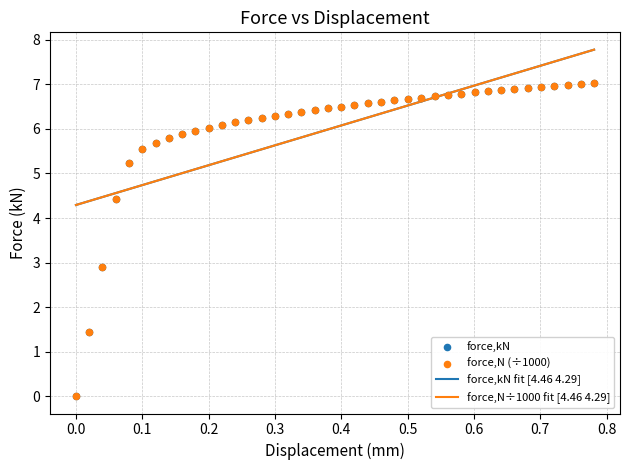

Which series contains the lowest Y value?

force,kN